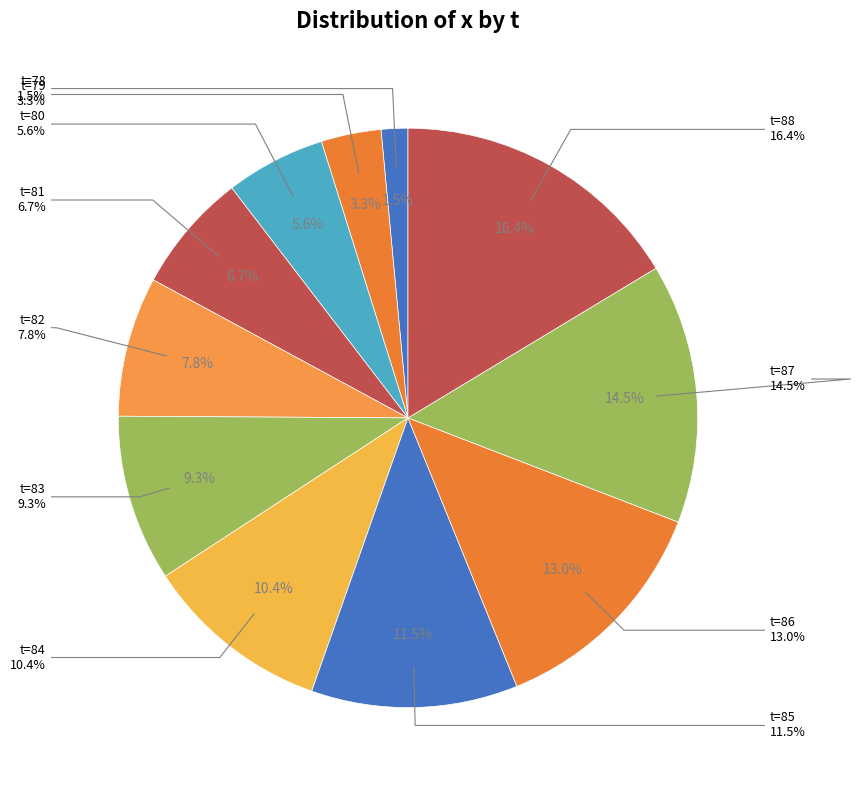

Rank the categories by value from lowest to highest.

78, 79, 80, 81, 82, 83, 84, 85, 86, 87, 88